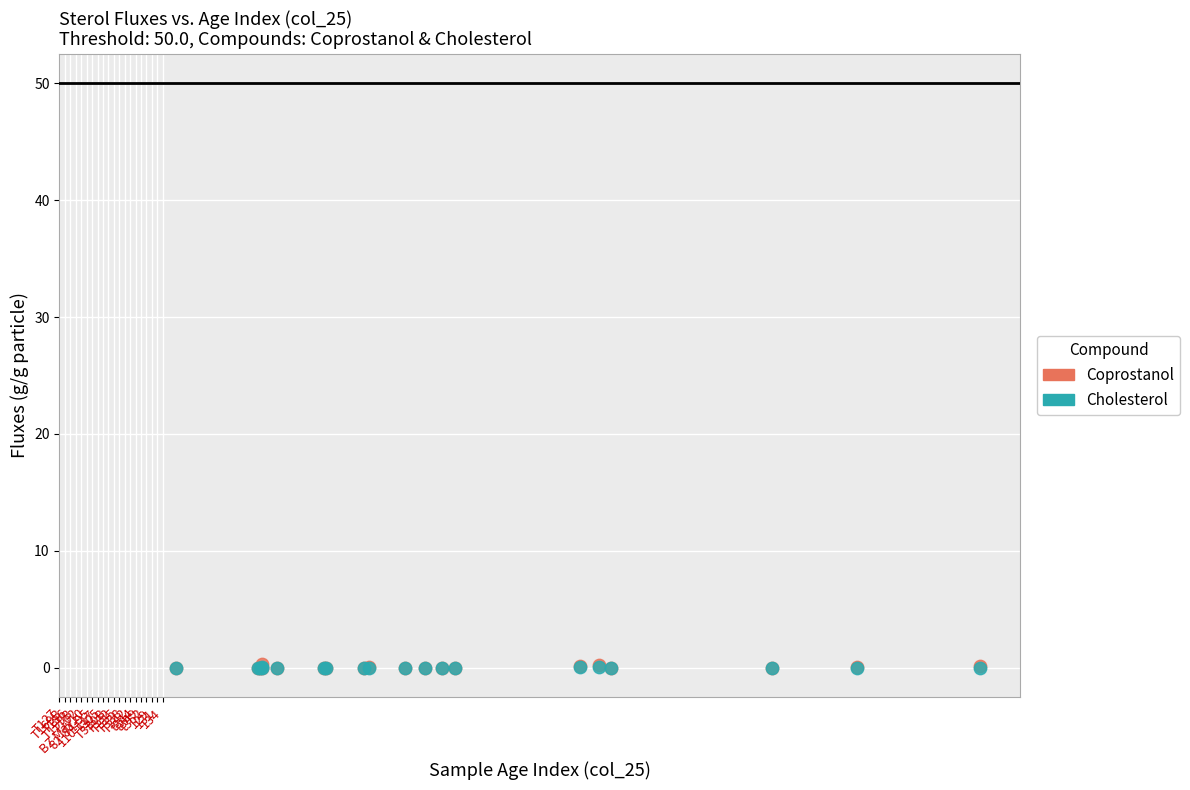

What are all the series names shown in the legend?

Coprostanol, Cholesterol